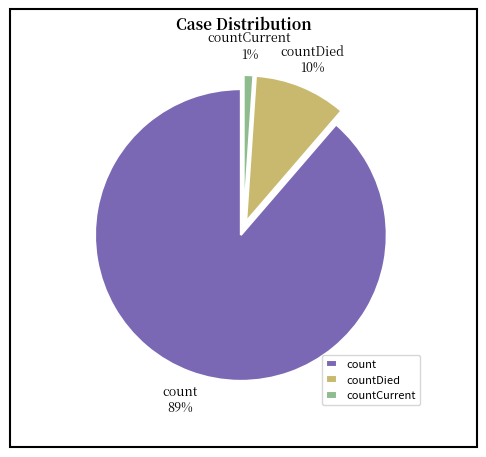

Is the sum of count and countCurrent greater than half?

Yes